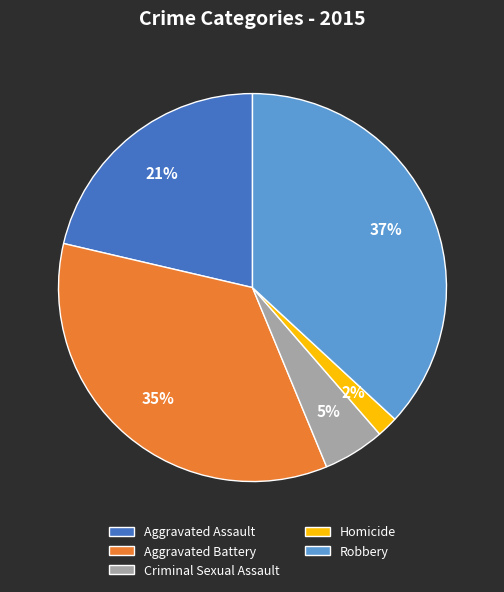

To the nearest percent, what portion does Robbery represent?

37%